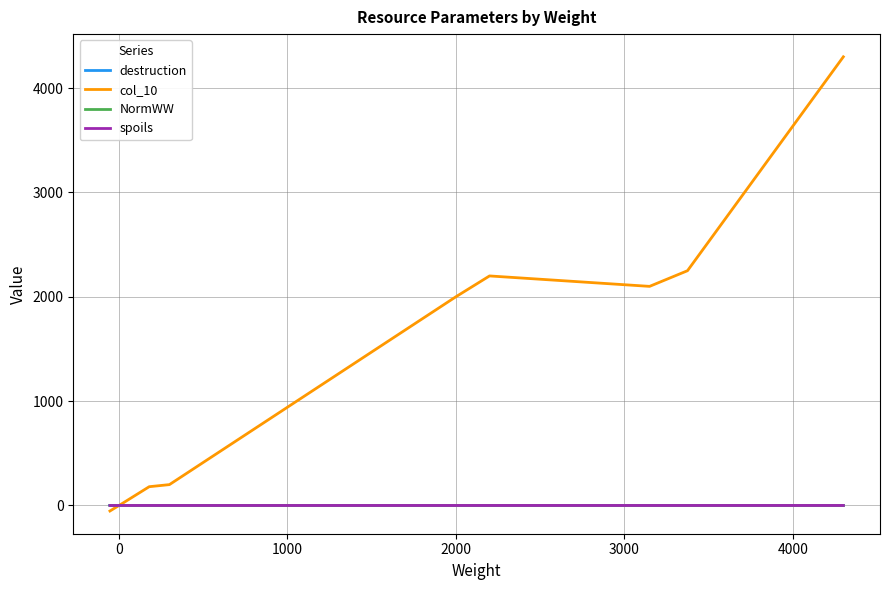

Count the number of data series in this chart.

4